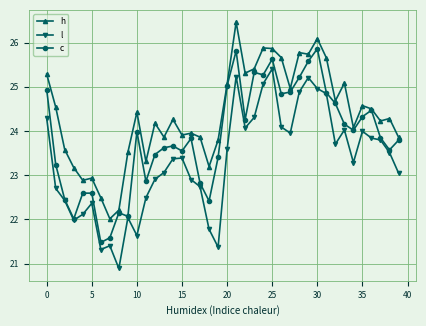

What is the greatest value displayed?

26.5